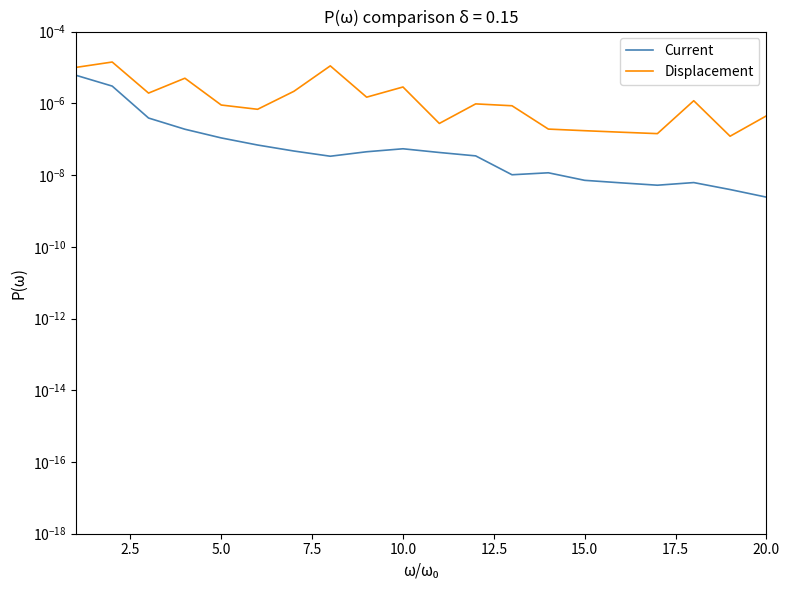

Is this an area chart (filled region under the line)?

No